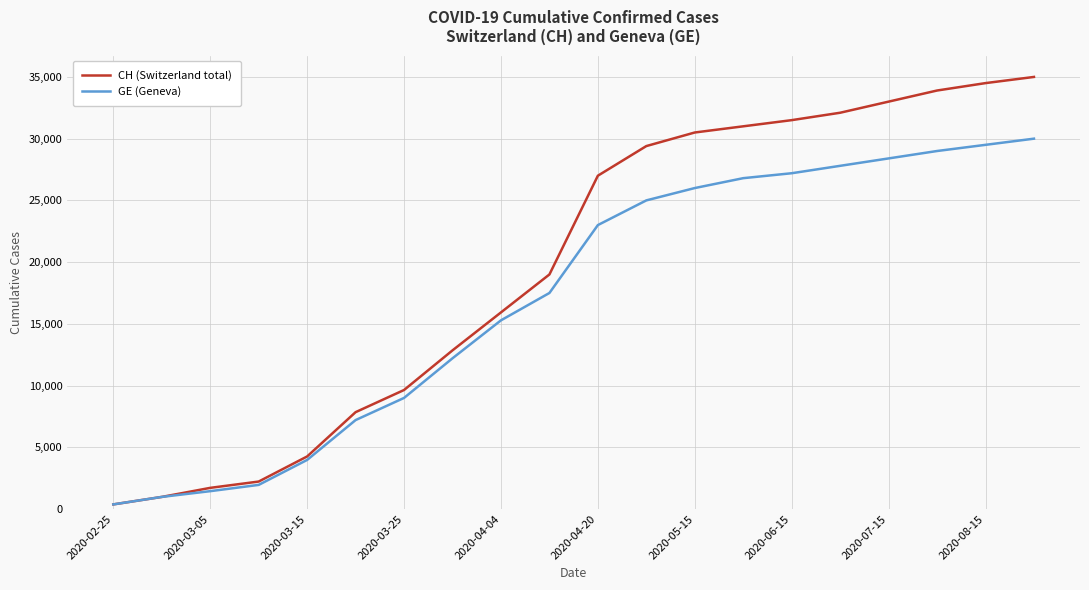

Reading left to right, list all the values displayed in this chart.

CH (Switzerland total): 375	981	1715	2226	4259	7847	9642	12852	15926	19000	27000	29400	30500	31000	31500	32100	33000	33900	34500	35000
GE (Geneva): 375	981	1447	1955	3978	7205	9000	12210	15284	17500	23000	25000	26000	26800	27200	27800	28400	29000	29500	30000